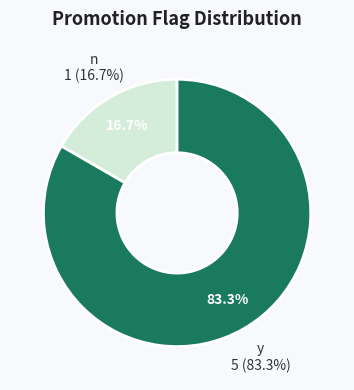

How much of the chart is everything except n?

83.3%